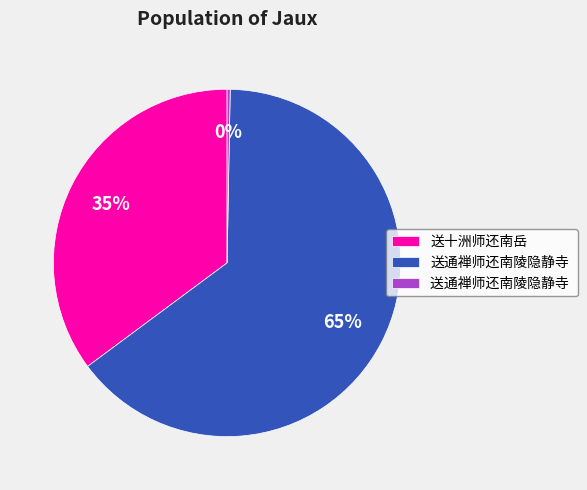

To the nearest percent, what is the average slice percentage?

33%